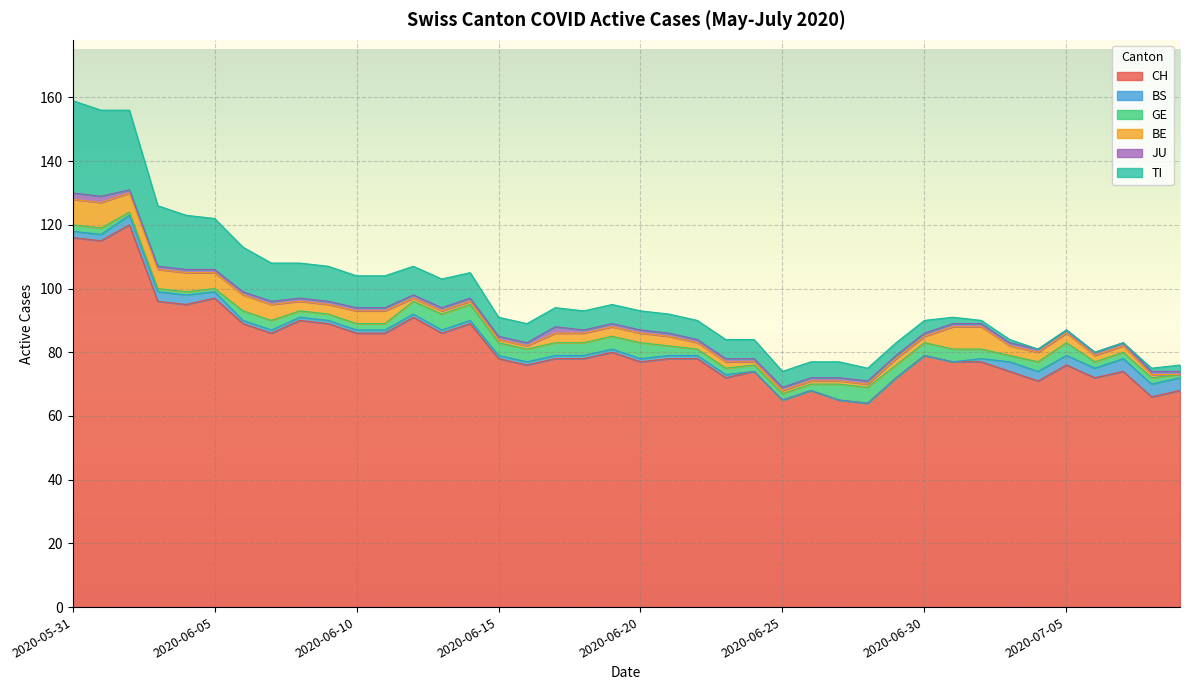

How many lines are shown in the chart?

6